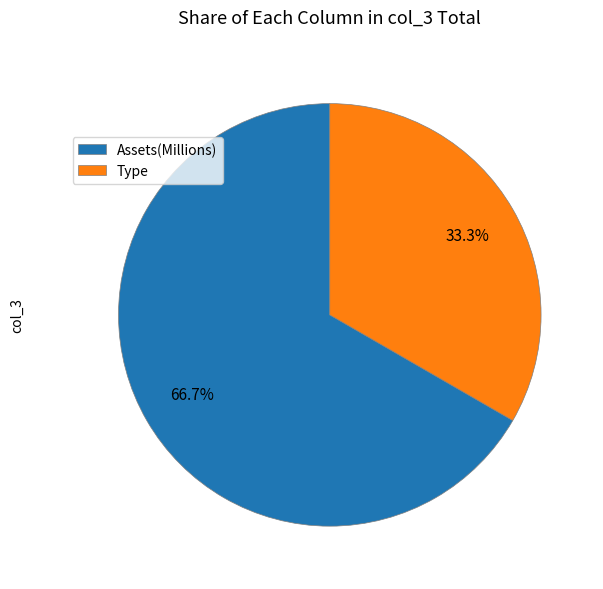

Does any single category account for the majority?

Yes